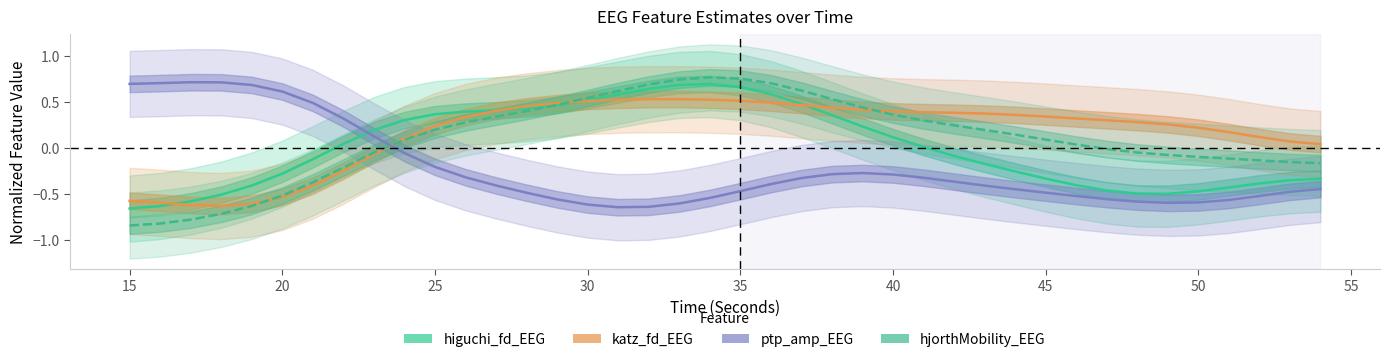

What is the label of the 31st point from the left?

45